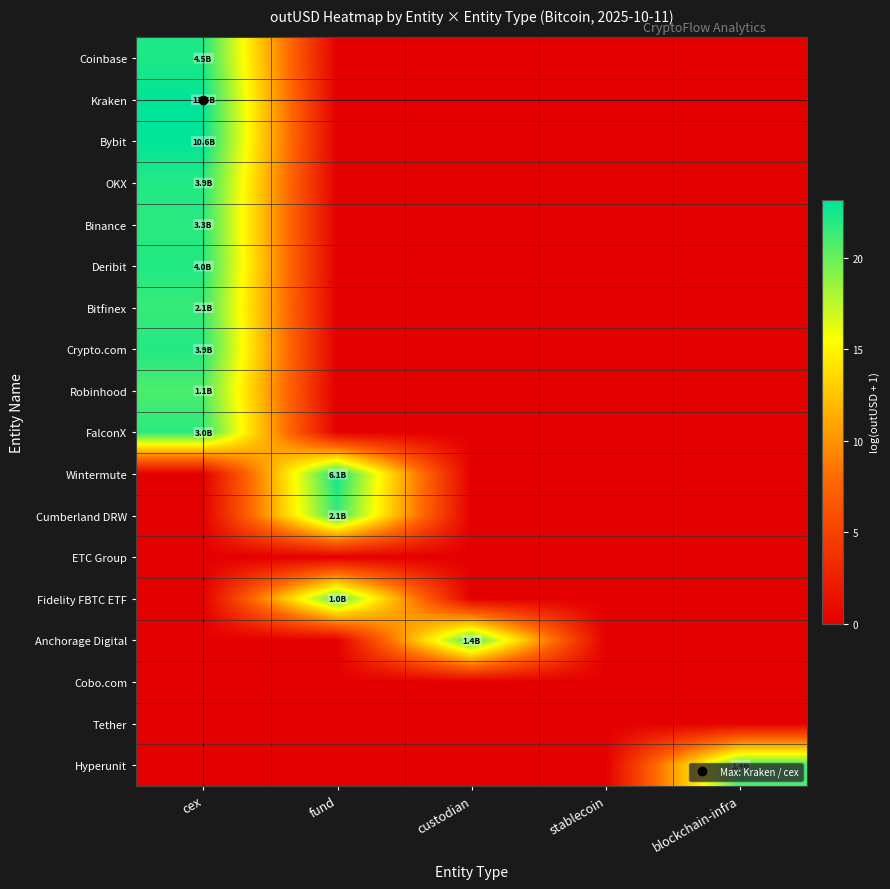

Which has a higher value, blockchain-infra or stablecoin?

blockchain-infra